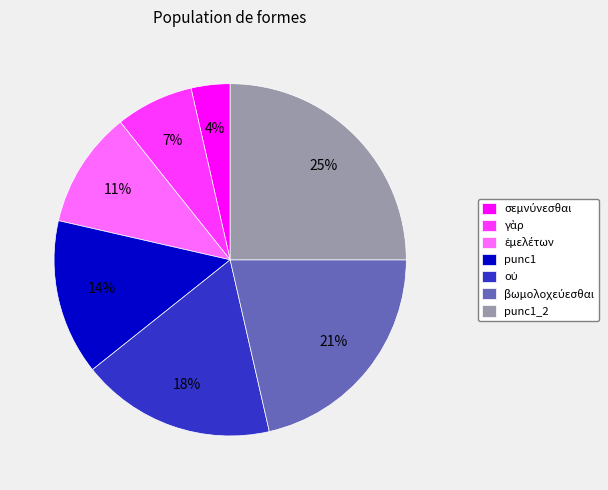

Is it true that punc1 is 14% of the pie?

True